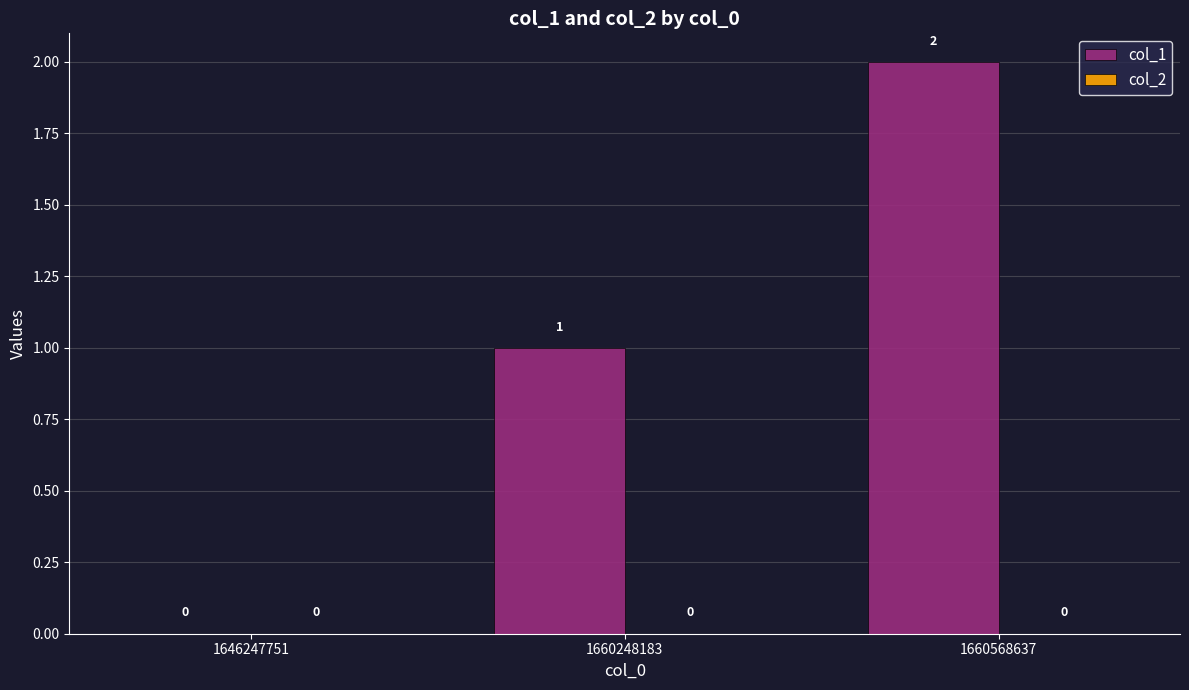

At which category does the chart reach its peak across all series?

1660568637